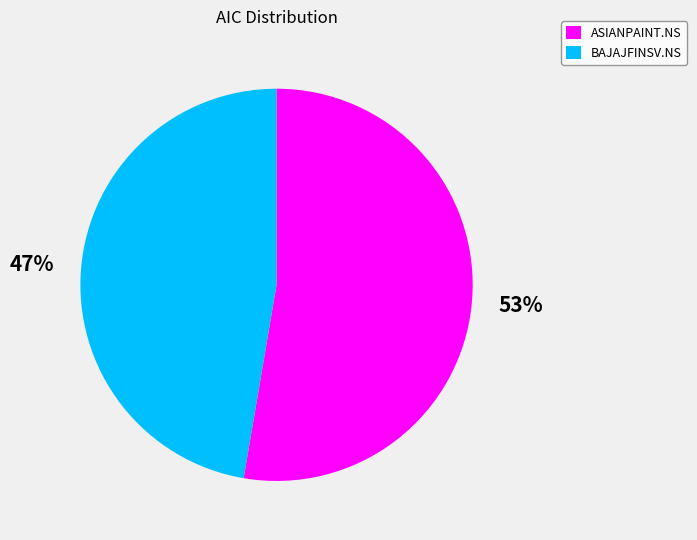

How many segments does this pie chart have?

2